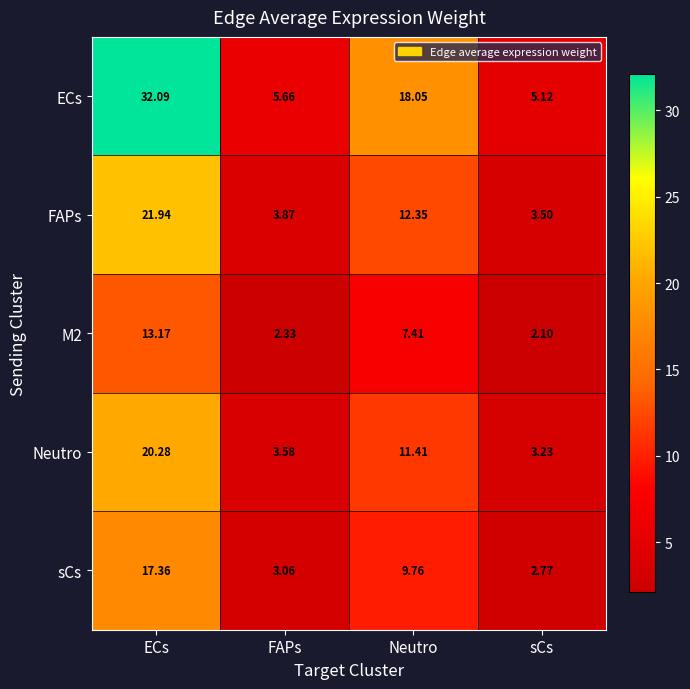

At which label is ECs closest to 18?

Neutro